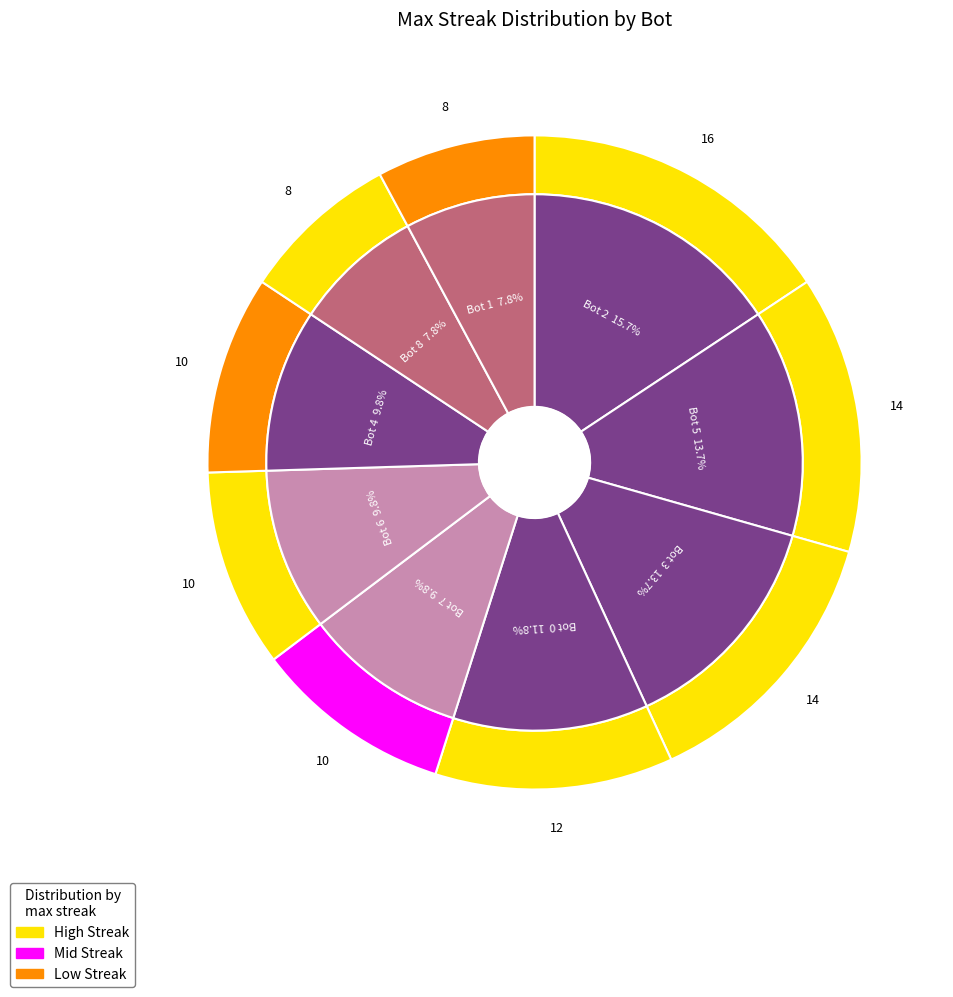

What percentage is the Bot 1 slice, to the nearest percent?

8%